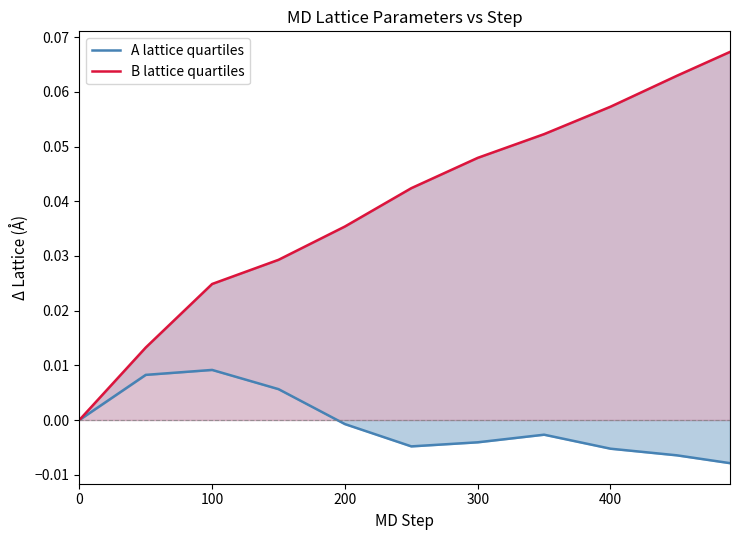

How many lines are shown in the chart?

2